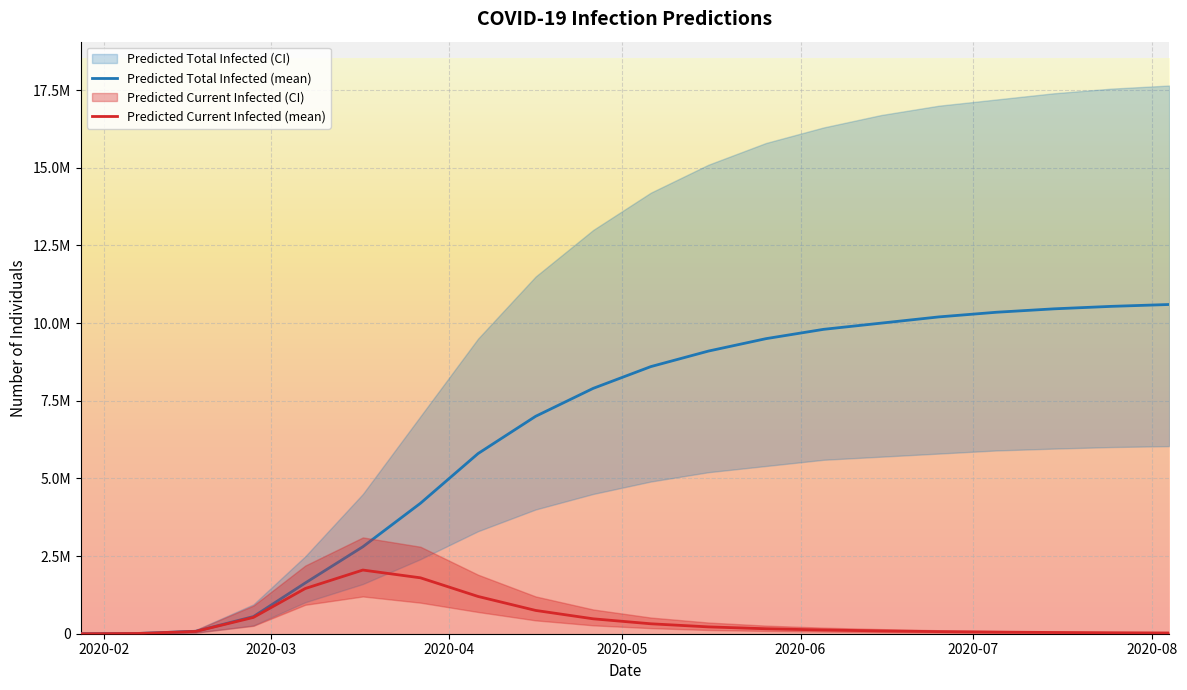

True or false: total_upper and total_mean intersect in this chart.

False